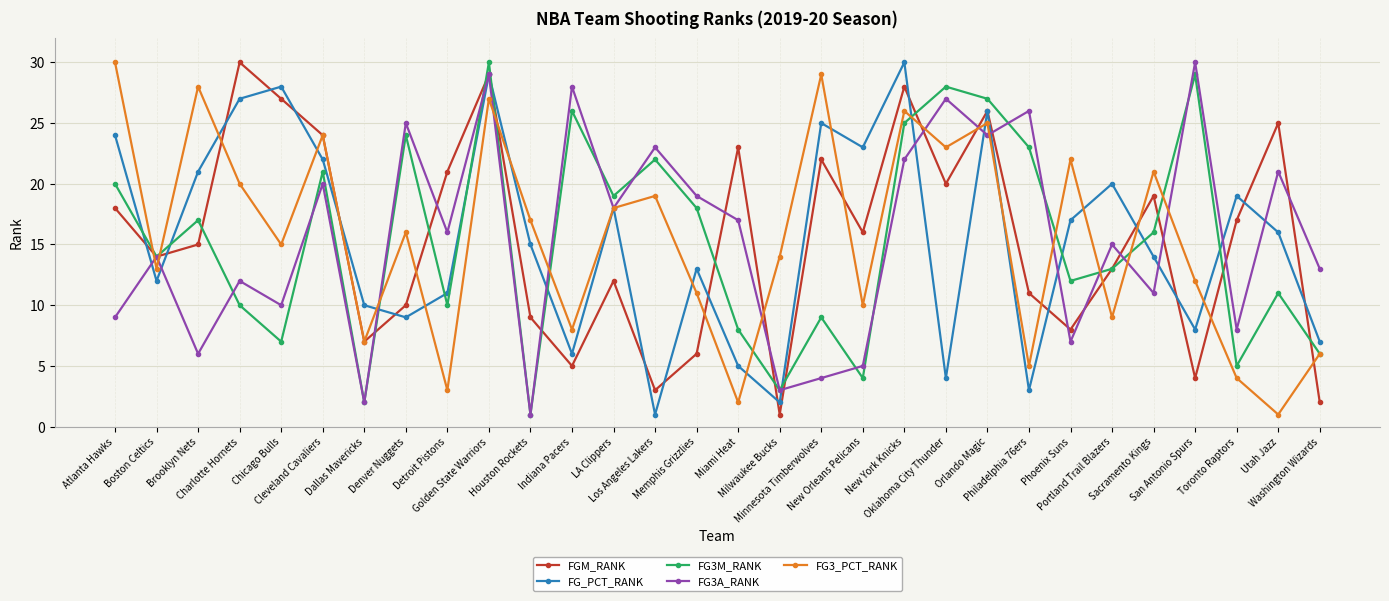

What is the total value across all series at Chicago Bulls?

87